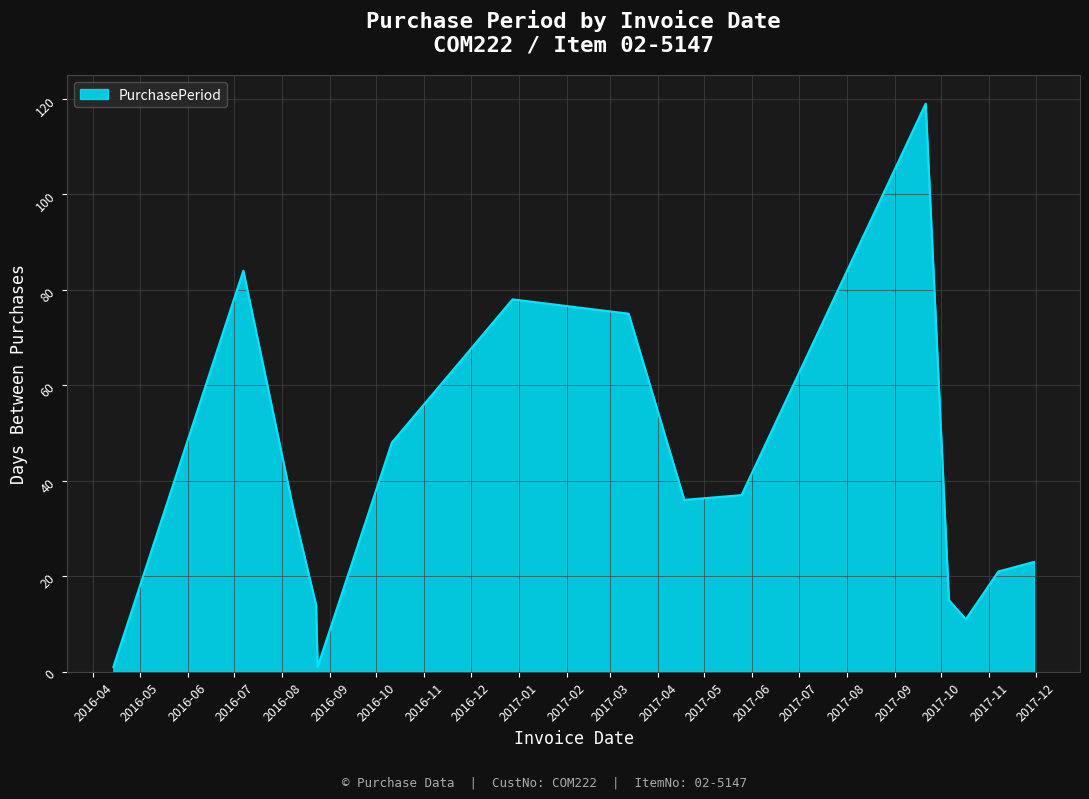

How many interior local valleys (lower than both neighbors) does the data have?

3